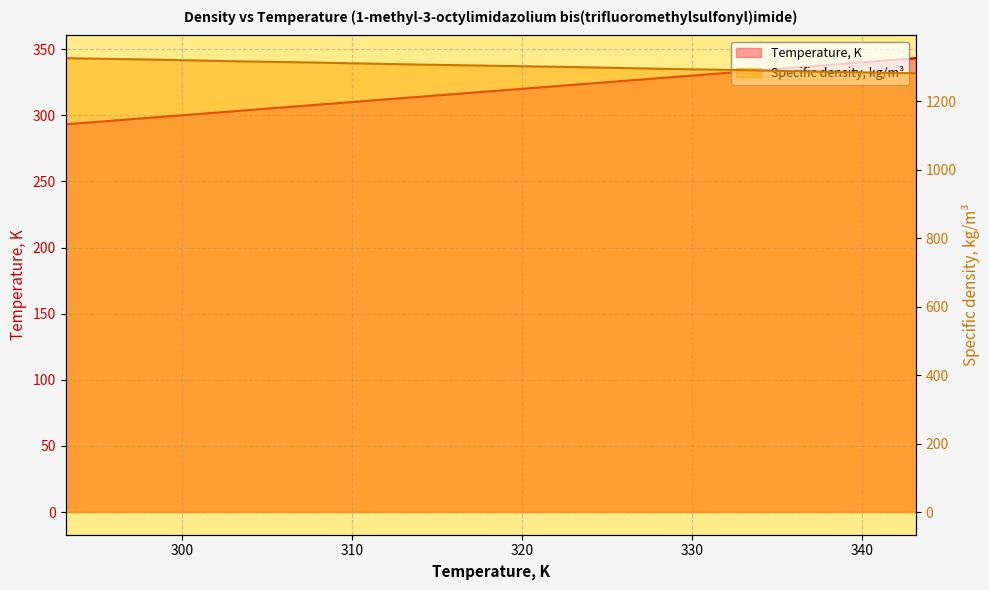

What is the difference between the maximum and minimum values in the Specific density, kg/m3 series?

44.0